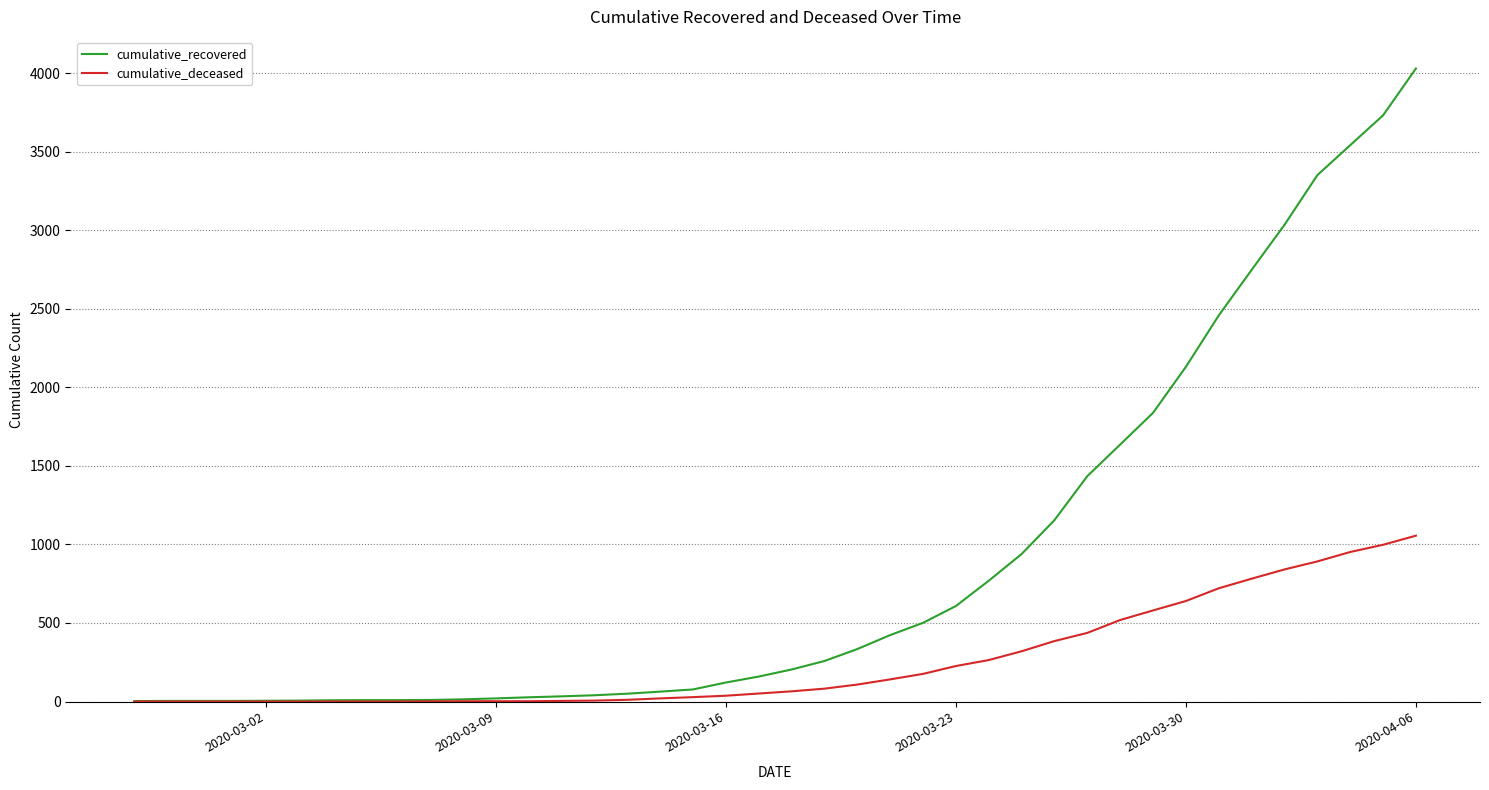

What is the greatest value displayed?

4030